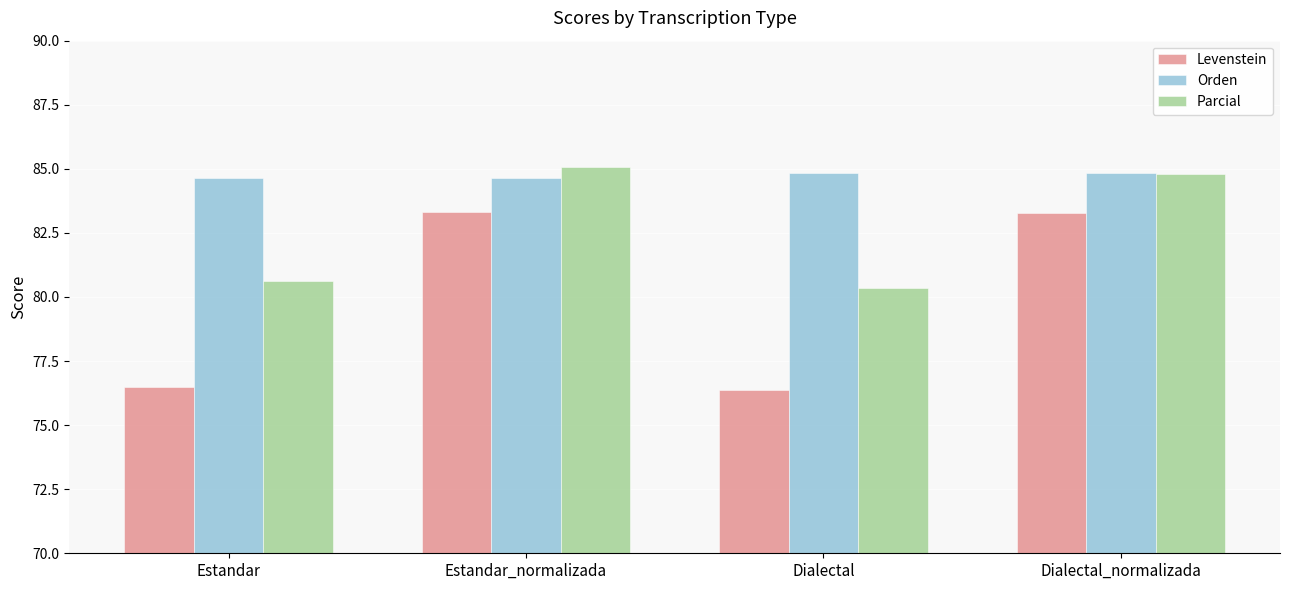

Where does the Levenstein series first go above 83?

Estandar_normalizada